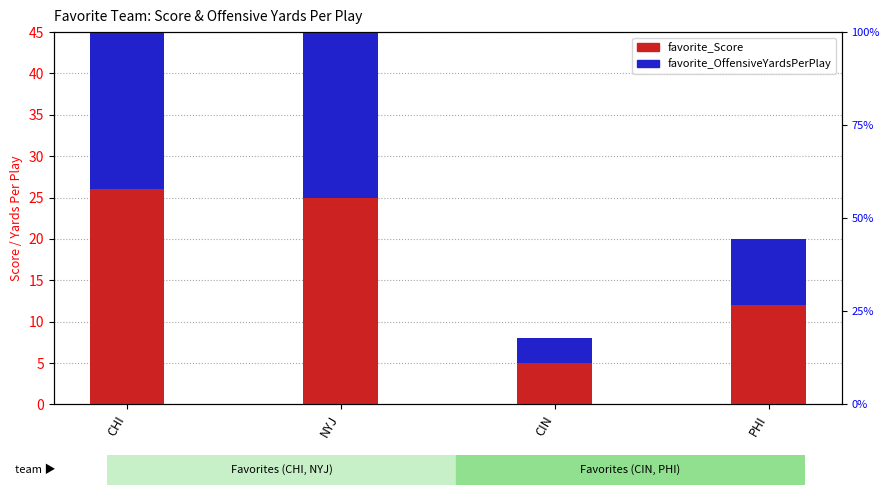

What are all the series names shown in the legend?

favorite_Score, favorite_OffensiveYardsPerPlay